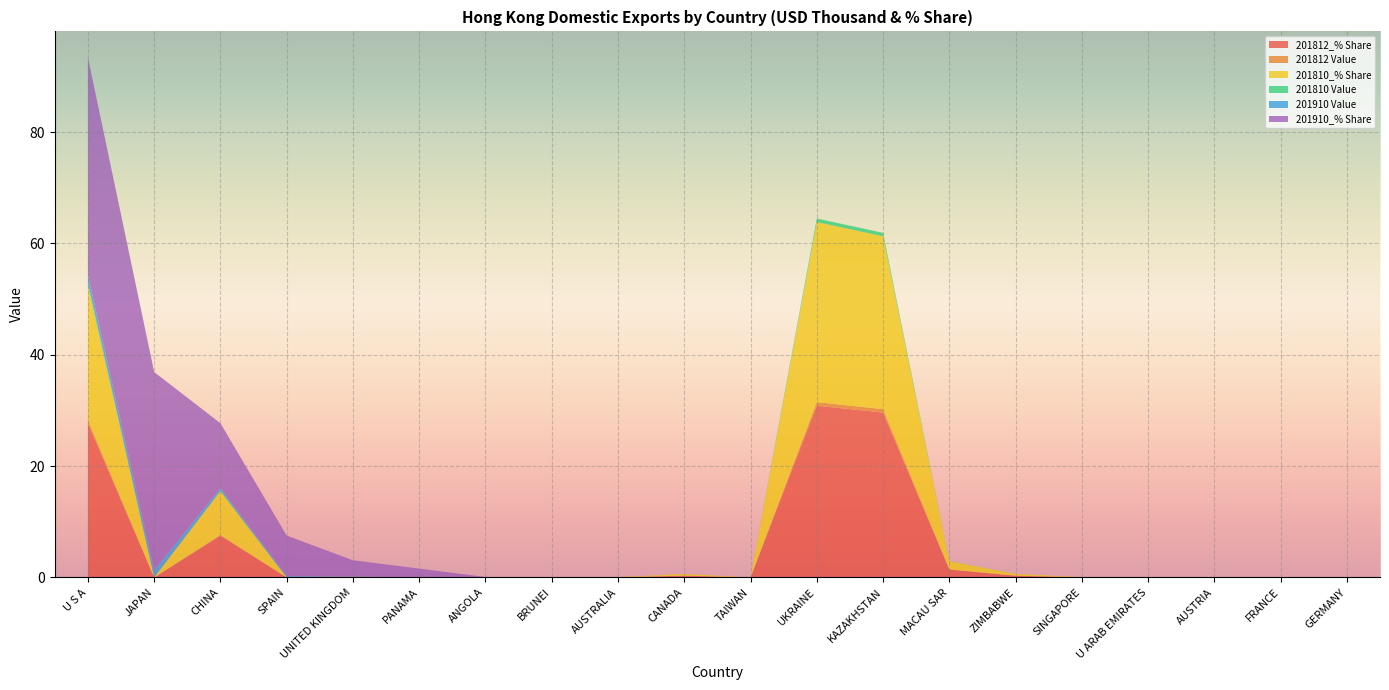

Reading left to right, what are all the values shown in this chart?

201812_% Share: 27.7	0.0	7.5	0.0	0.0	0.0	0.0	0.0	0.0	0.3	0.0	30.8	29.6	1.4	0.3	0.0	0.0	0.0	0.0	0.0
201812 Value: 0.6	0.0	0.2	0.0	0.0	0.0	0.0	0.0	0.0	0.0	0.0	0.6	0.6	0.0	0.0	0.0	0.0	0.0	0.0	0.0
201810_% Share: 24.2	0.0	7.8	0.0	0.0	0.0	0.0	0.0	0.0	0.3	0.0	32.3	31.0	1.5	0.3	0.0	0.0	0.0	0.0	0.0
201810 Value: 0.5	0.0	0.2	0.0	0.0	0.0	0.0	0.0	0.0	0.0	0.0	0.6	0.6	0.0	0.0	0.0	0.0	0.0	0.0	0.0
201910 Value: 1.4	1.3	0.4	0.3	0.1	0.1	0.0	0.0	0.0	0.0	0.0	0.0	0.0	0.0	0.0	0.0	0.0	0.0	0.0	0.0
201910_% Share: 39.1	35.6	11.7	7.3	3.0	1.5	0.0	0.0	0.0	0.0	0.0	0.0	0.0	0.0	0.0	0.0	0.0	0.0	0.0	0.0